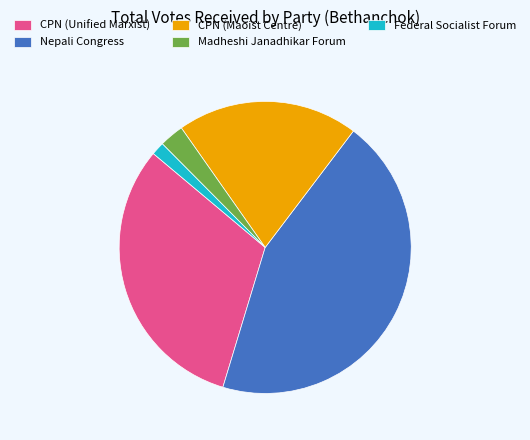

Does Federal Socialist Forum account for over 50% of the chart?

No